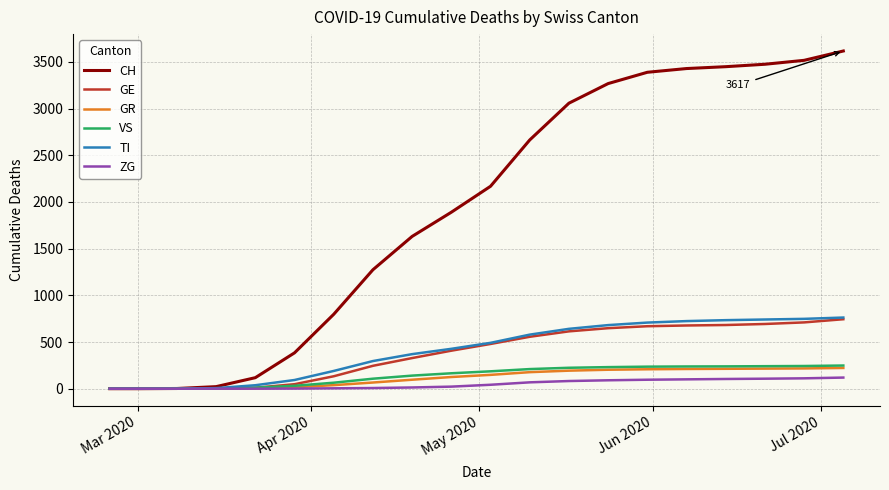

Which series has the largest range (max minus min)?

CH